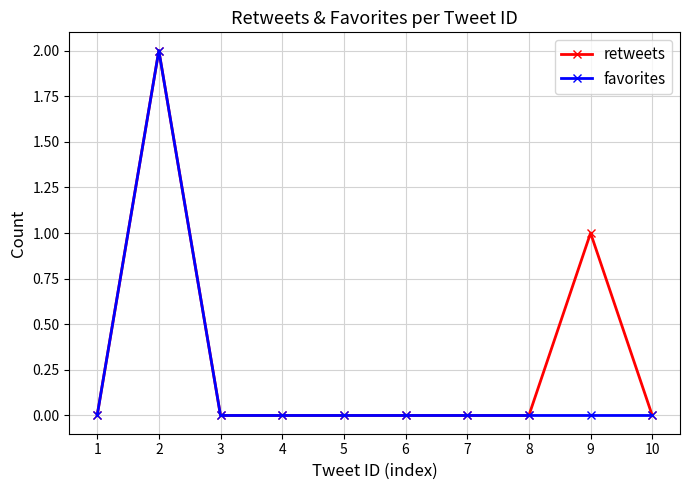

Which series has the largest total across all categories?

retweets